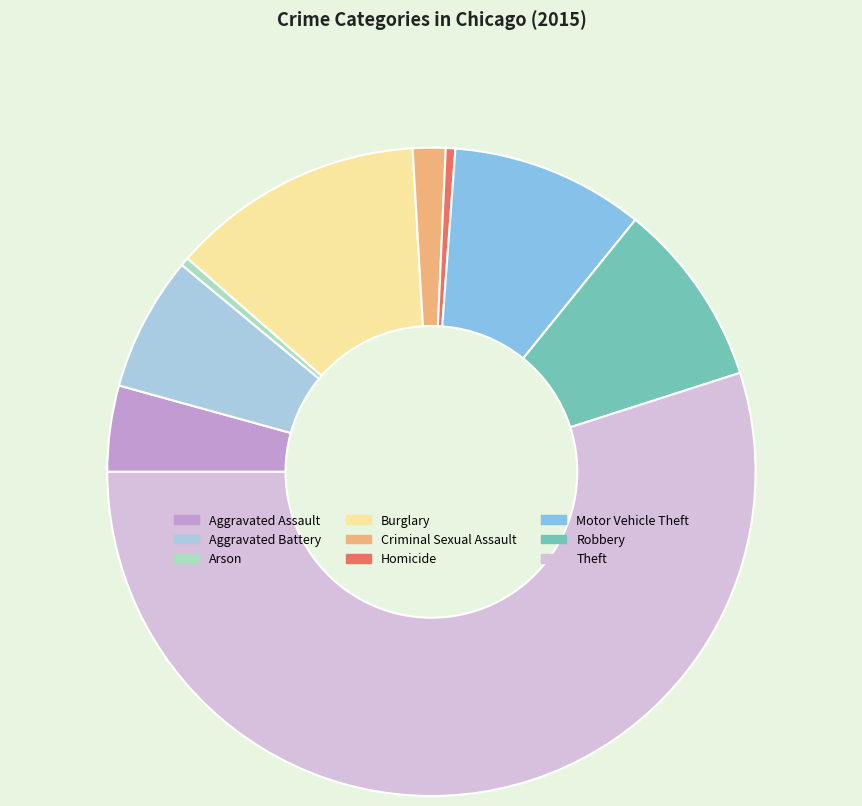

Which slice is the largest?

Theft